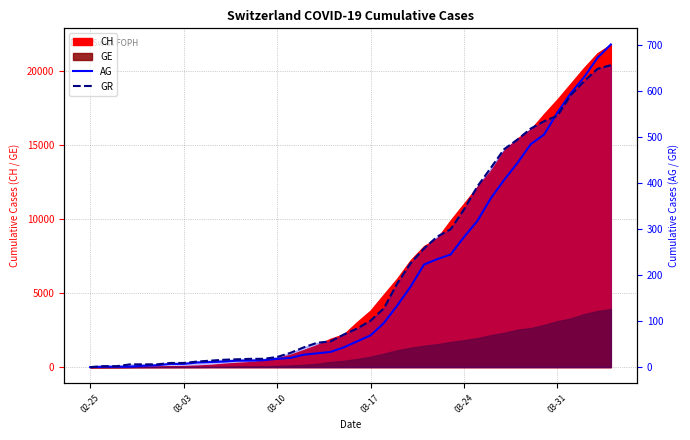

Is it true that GR equals 47 at 03-17?

False